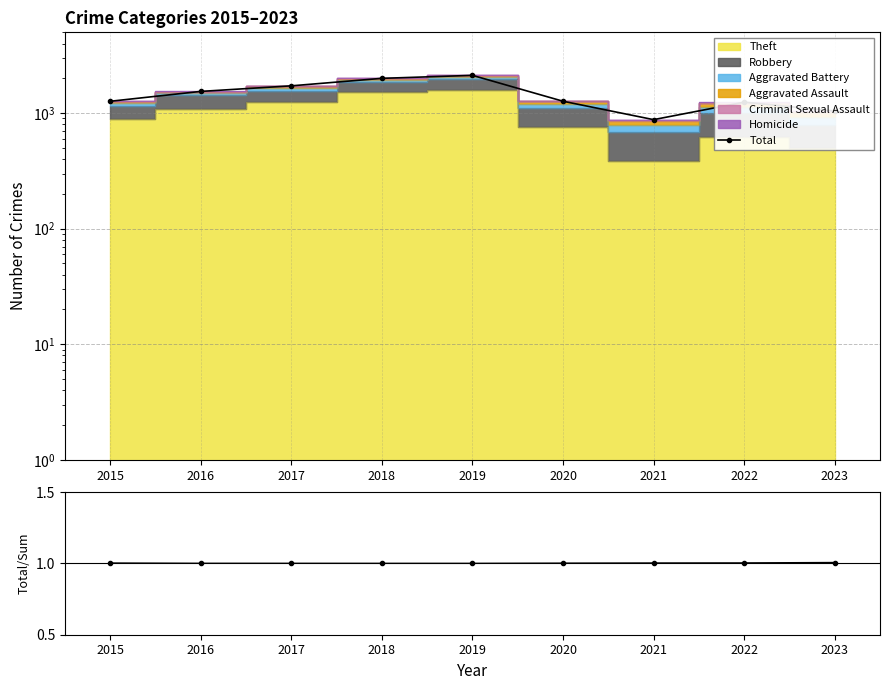

The Total/Stacked series shows 0.4 at 2017. True or false?

False